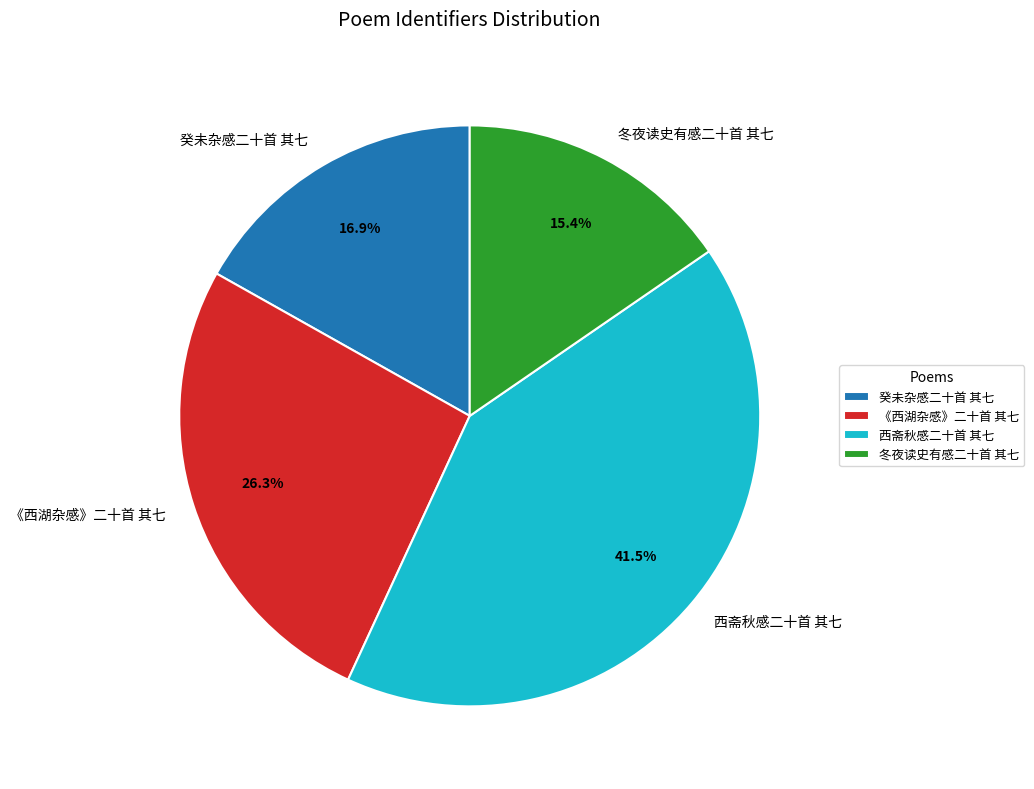

Rank the categories by value from highest to lowest.

西斋秋感二十首 其七, 《西湖杂感》二十首 其七, 癸未杂感二十首 其七, 冬夜读史有感二十首 其七